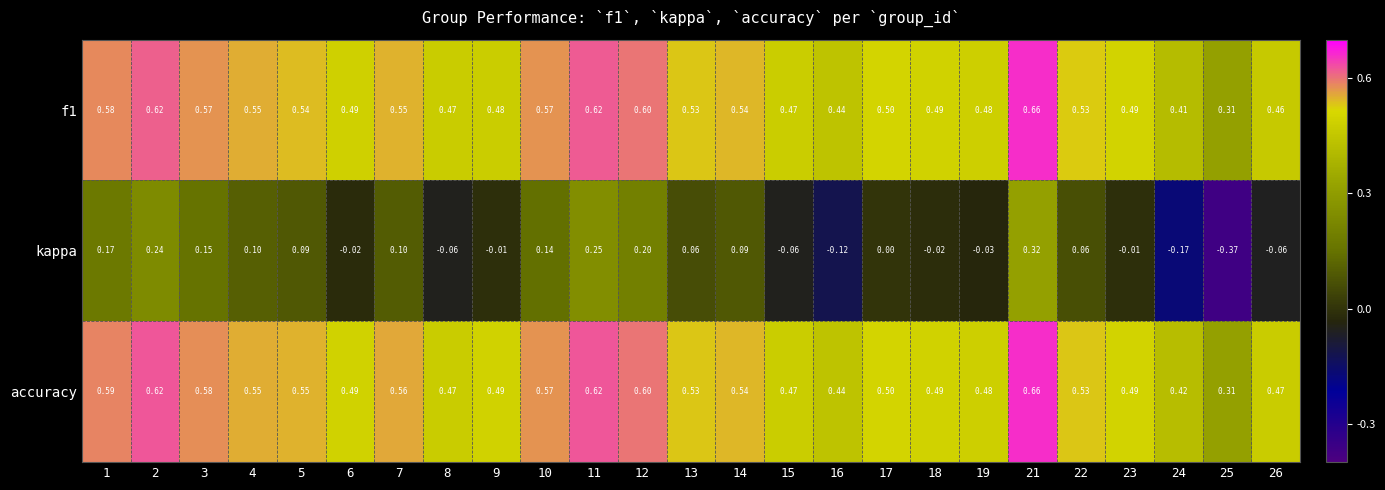

How many series are shown in this chart?

3